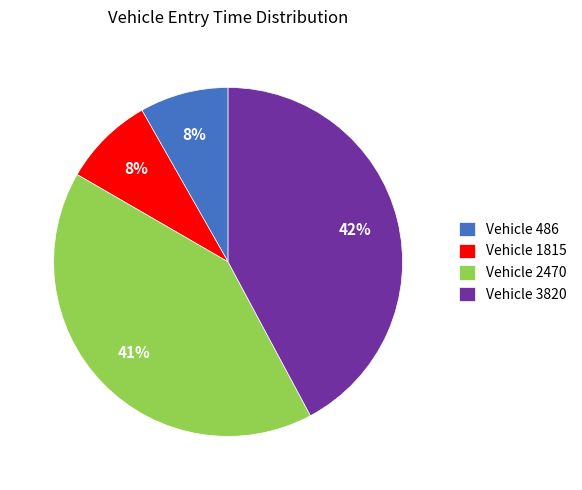

True or false: Vehicle 486 accounts for 8% of the total.

True